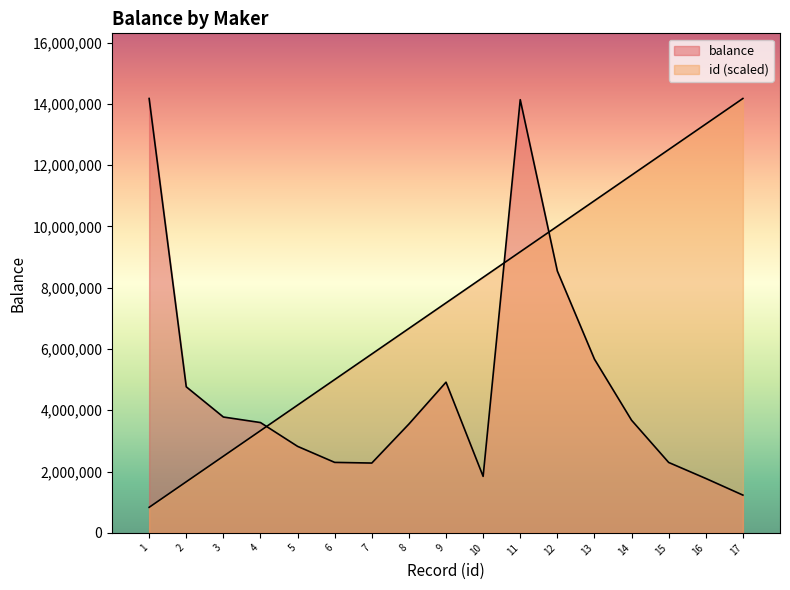

How many lines are shown in the chart?

2